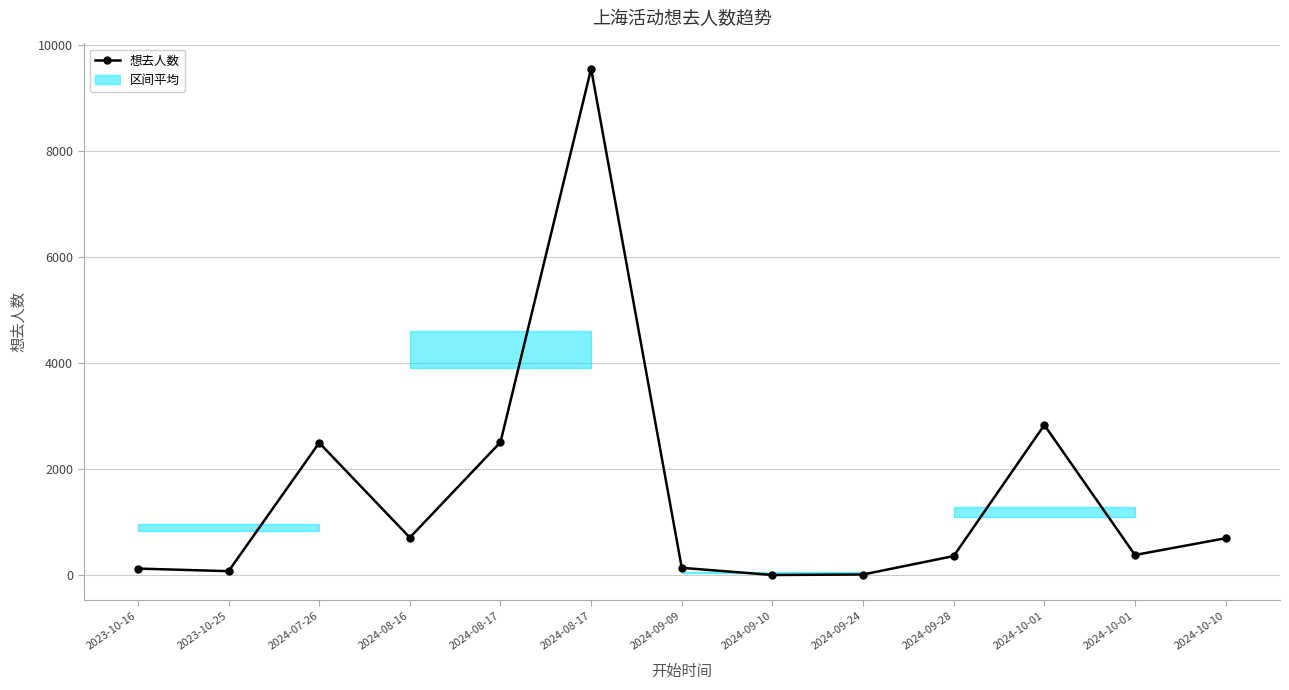

Where does the data first go above 384?

2024-07-26